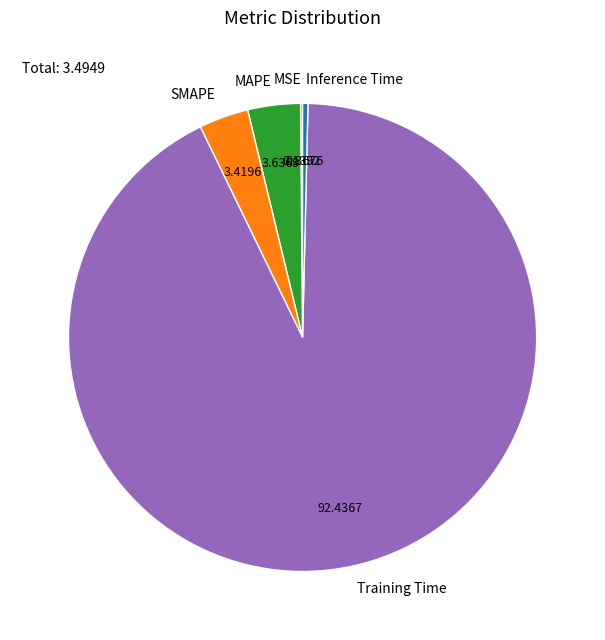

What is the majority slice?

Training Time